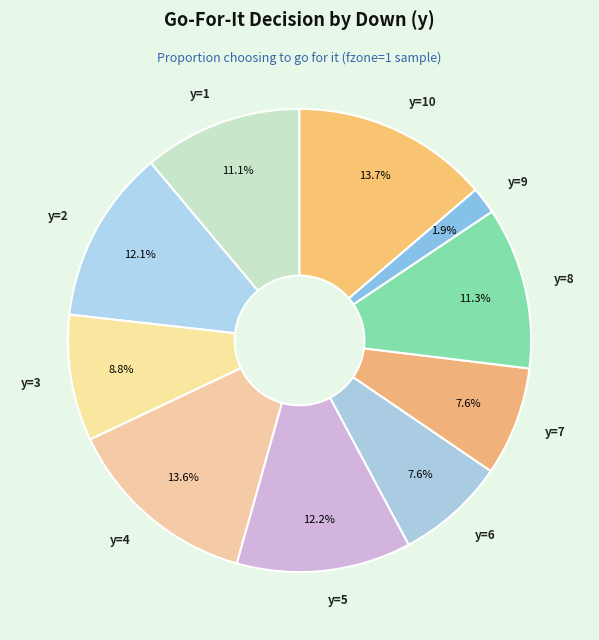

Which slice is the smallest?

y=9